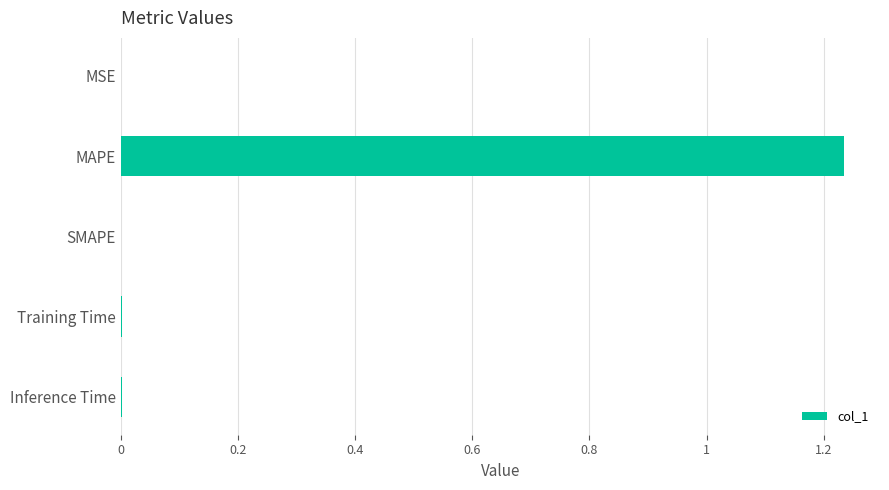

True or false: the data shows 0.0 at Training Time.

True